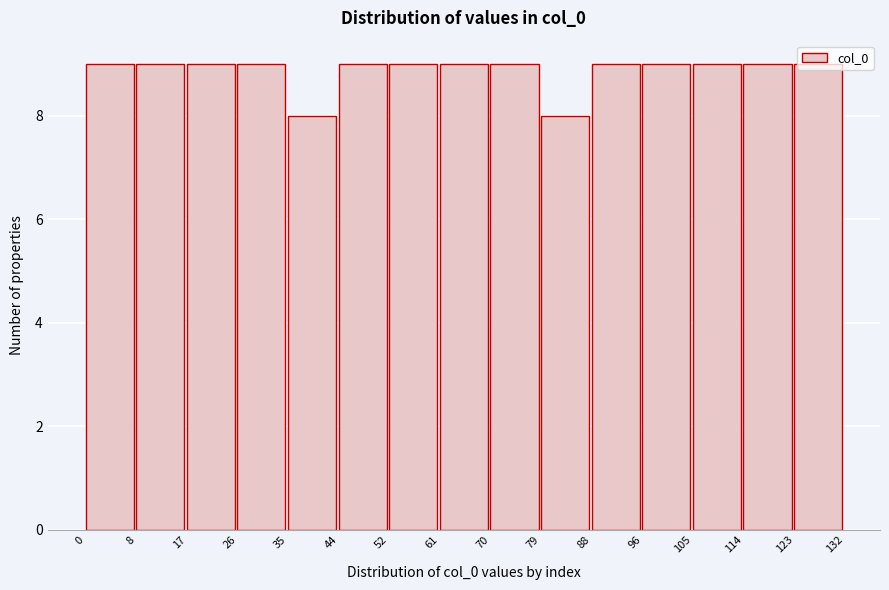

Reading left to right, transcribe this chart: for each bar, give the range it covers on the x-axis and its height. The values are not printed on the chart, so give them approximately, as read against the axis.

0 to 8: 9
8 to 17: 9
17 to 26: 9
26 to 35: 9
35 to 44: 8
44 to 52: 9
52 to 61: 9
61 to 70: 9
70 to 79: 9
79 to 88: 8
88 to 96: 9
96 to 105: 9
105 to 114: 9
114 to 123: 9
123 to 132: 9